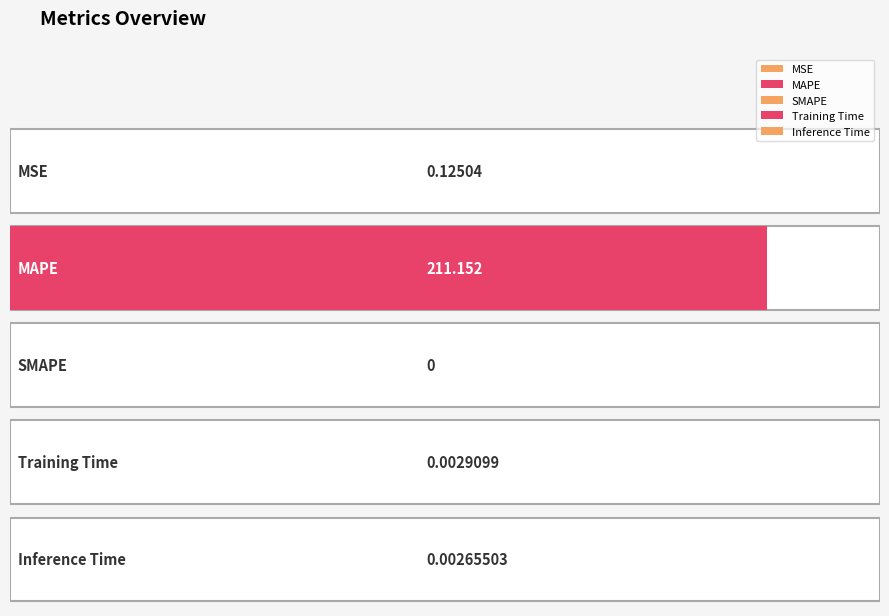

Reading right to left, what are all the values shown in this chart?

Inference Time=0.0	Training Time=0.0	SMAPE=0.0	MAPE=211.2	MSE=0.1